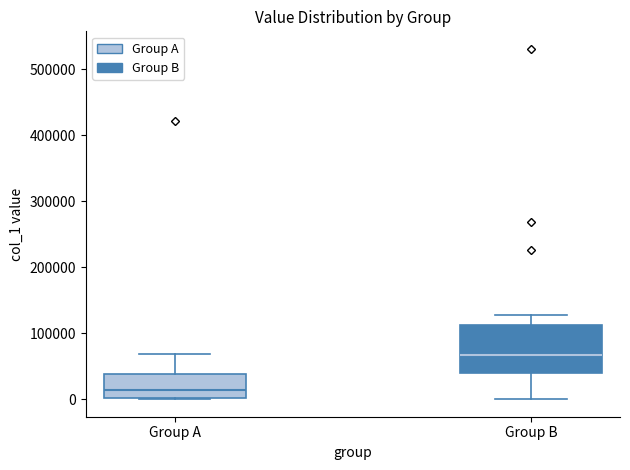

Which box's median line is the highest?

Group B